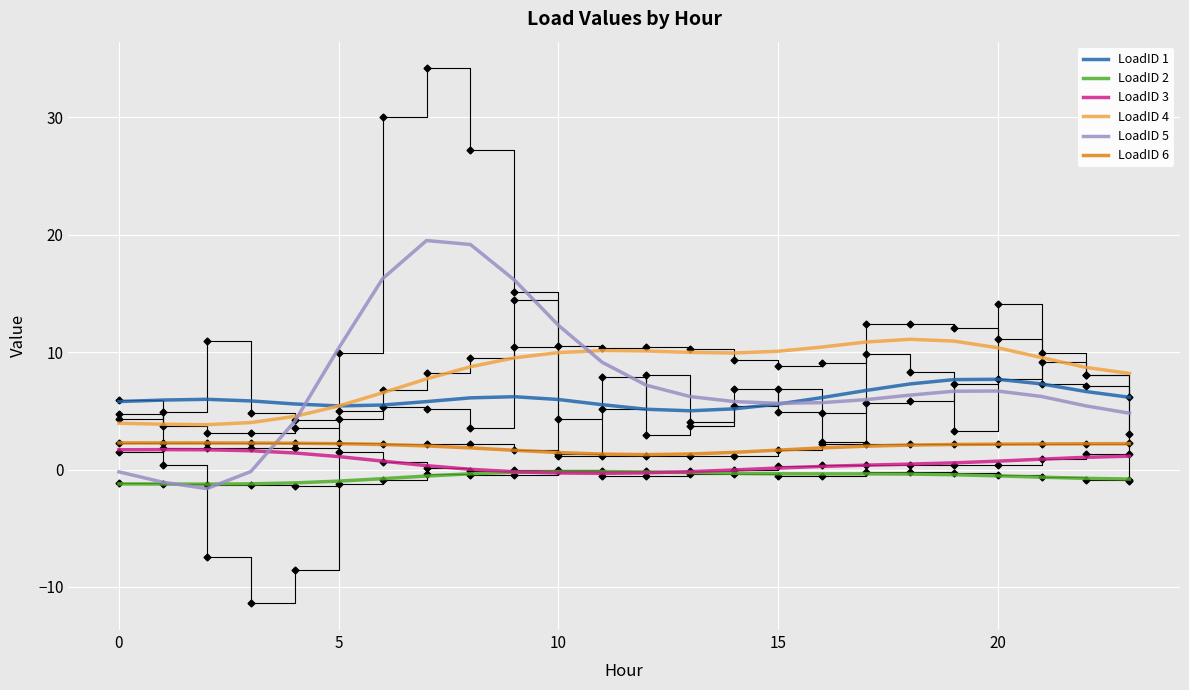

What is the total value across all series at 14?

22.0